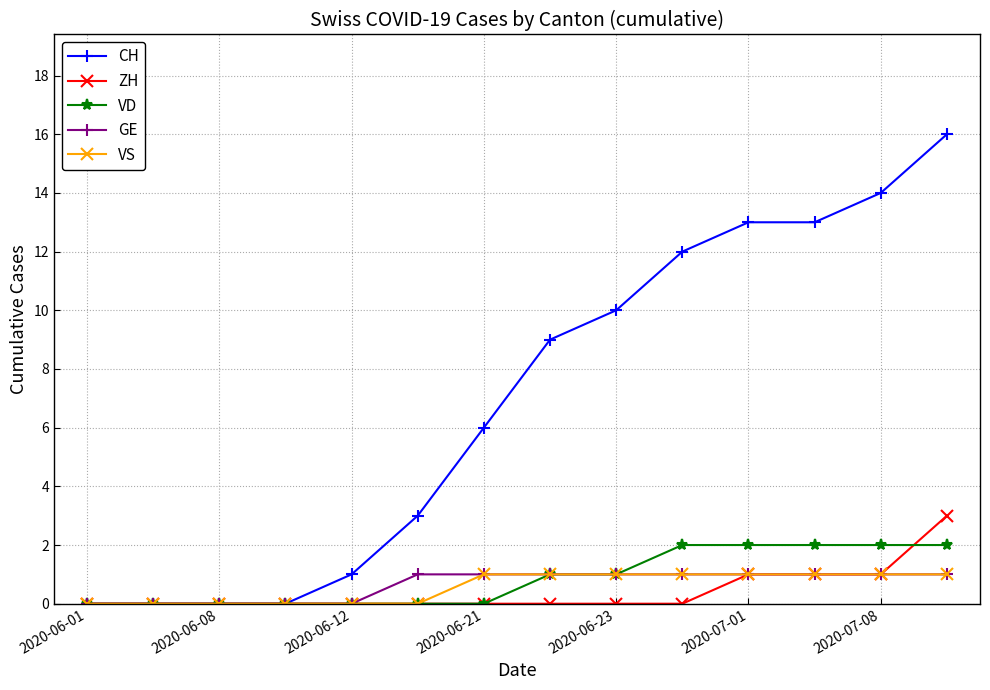

Which series has the largest range (max minus min)?

CH